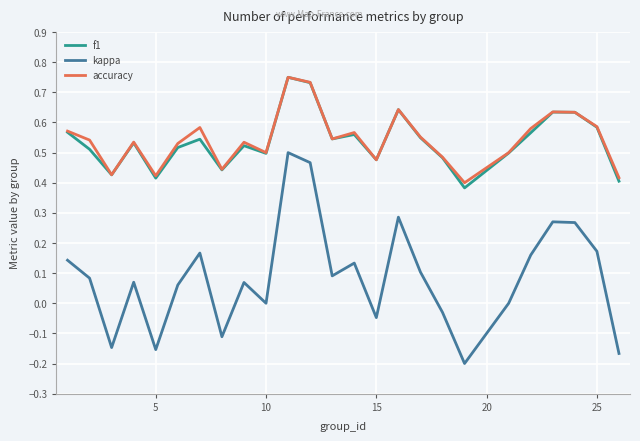

True or false: kappa and f1 intersect in this chart.

False